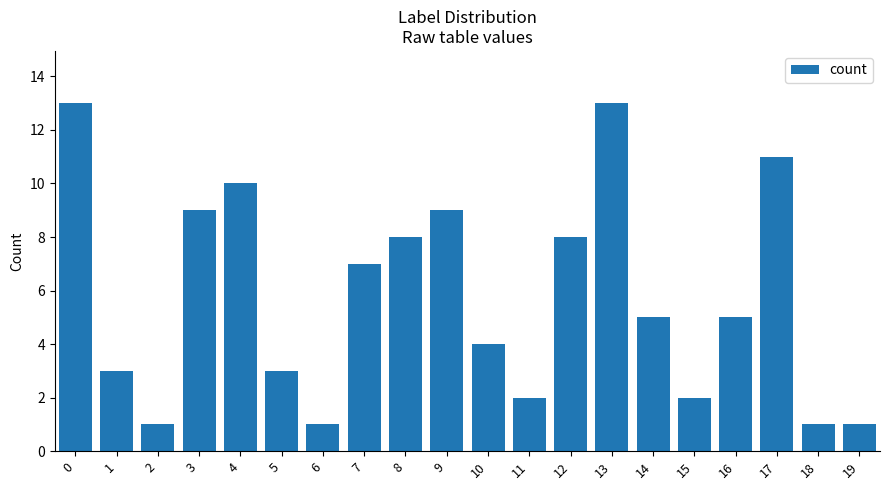

What is the greatest value displayed?

13